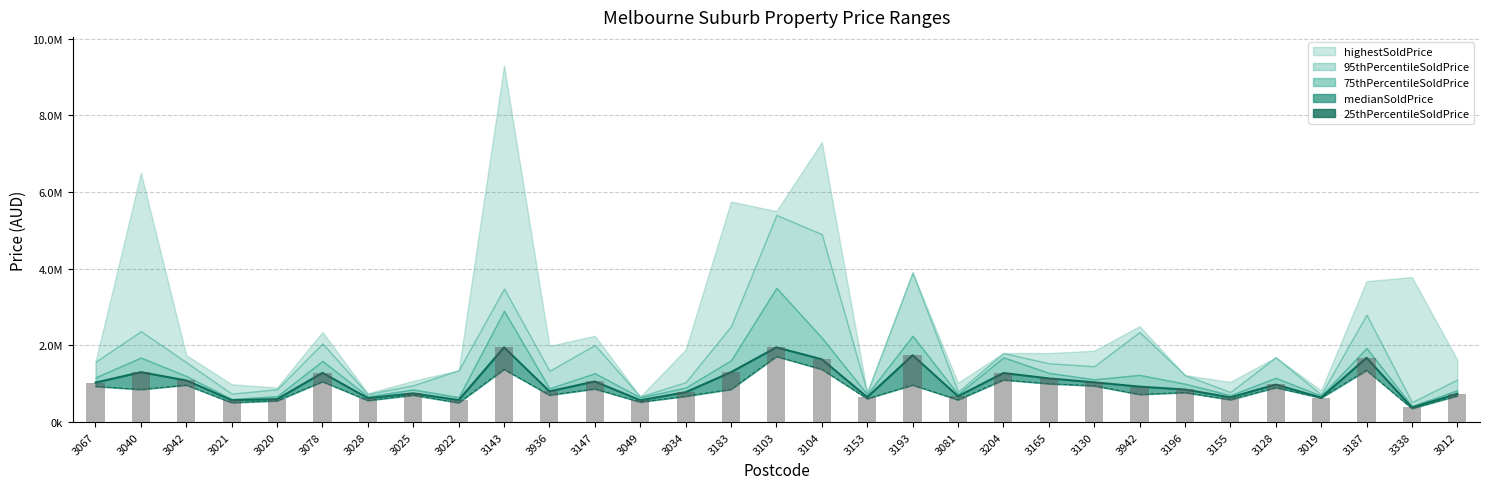

Where does the medianSoldPrice_bar series first go above 925000?

3067